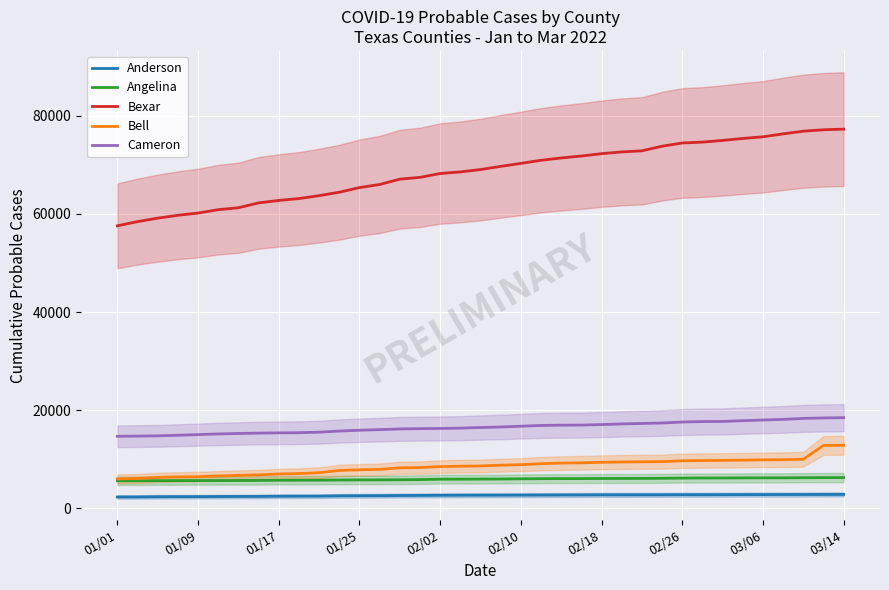

True or false: Bexar and Anderson cross at least once.

False